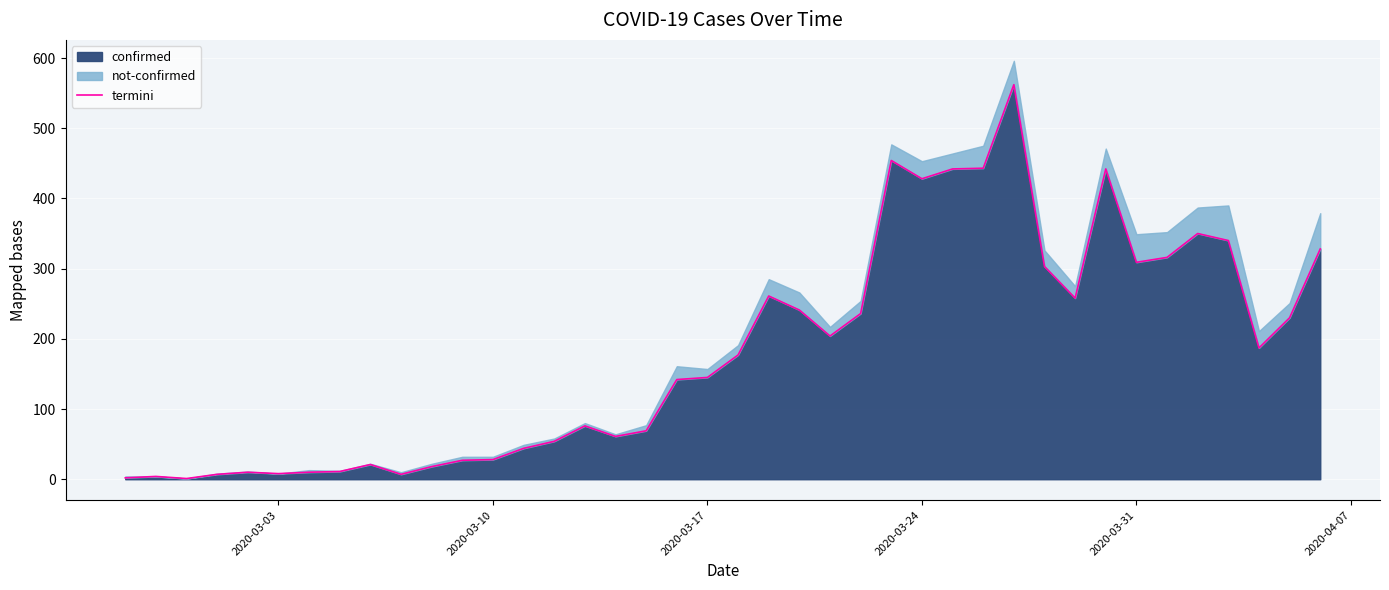

Reading right to left, transcribe all the data shown in this chart.

328	230	187	340	350	316	309	442	258	303	562	443	442	428	454	236	204	241	261	177	145	142	69	61	76	54	44	28	27	18	7	21	11	10	8	10	7	1	4	2